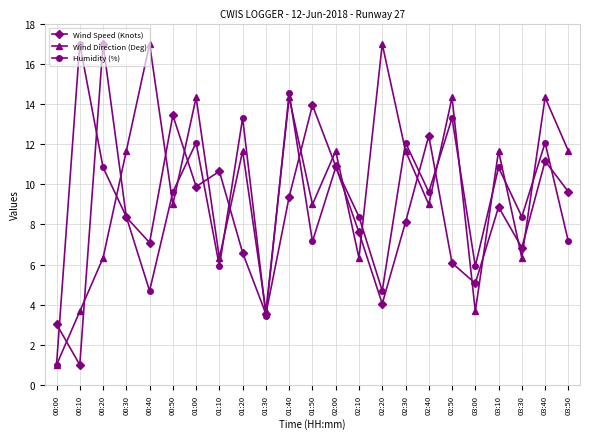

In Wind Direction (Deg), how many points are lower than both neighbors (excluding endpoints)?

8